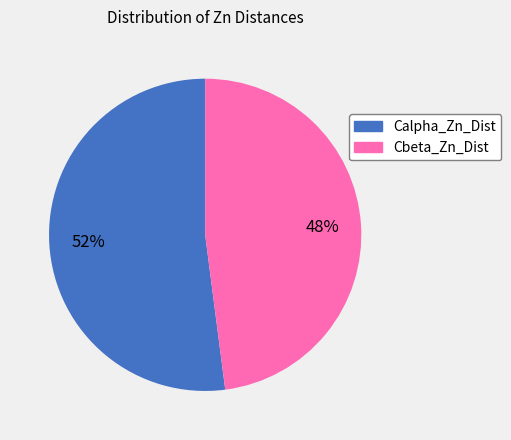

True or false: Calpha_Zn_Dist accounts for 39% of the total.

False